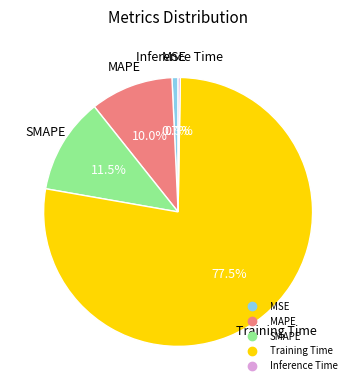

True or false: Training Time accounts for 69% of the total.

False